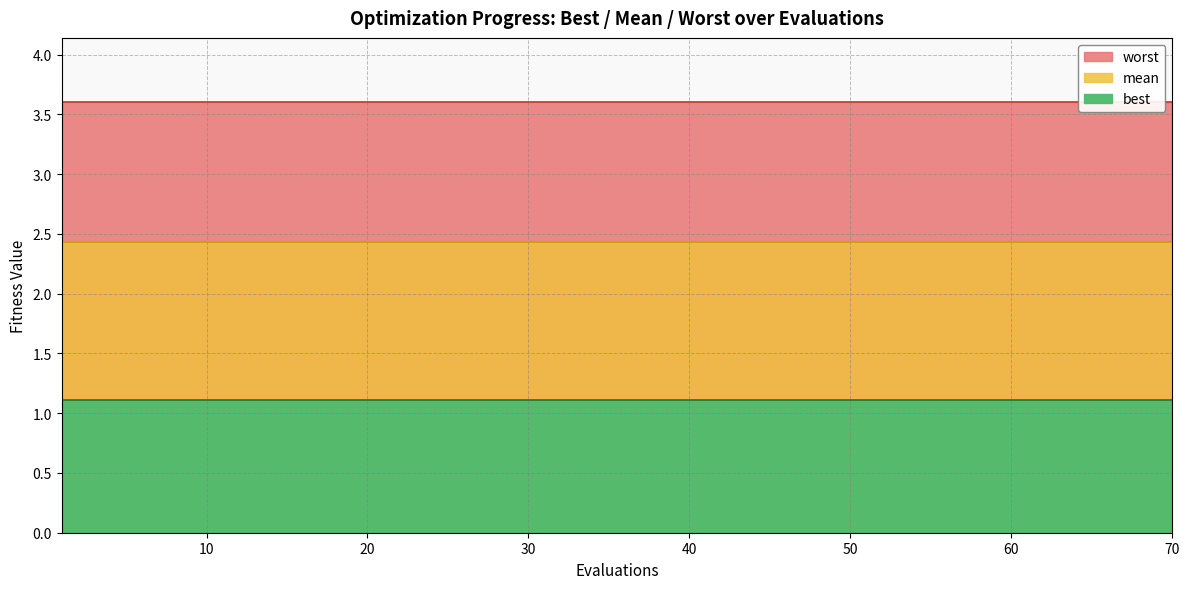

The worst series shows 3.6 at 35. True or false?

True